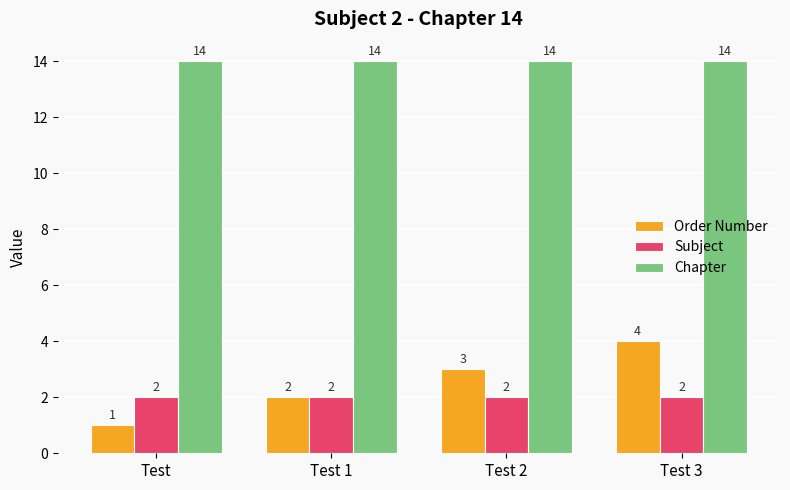

The value of Chapter at Test is 8. True or false?

False